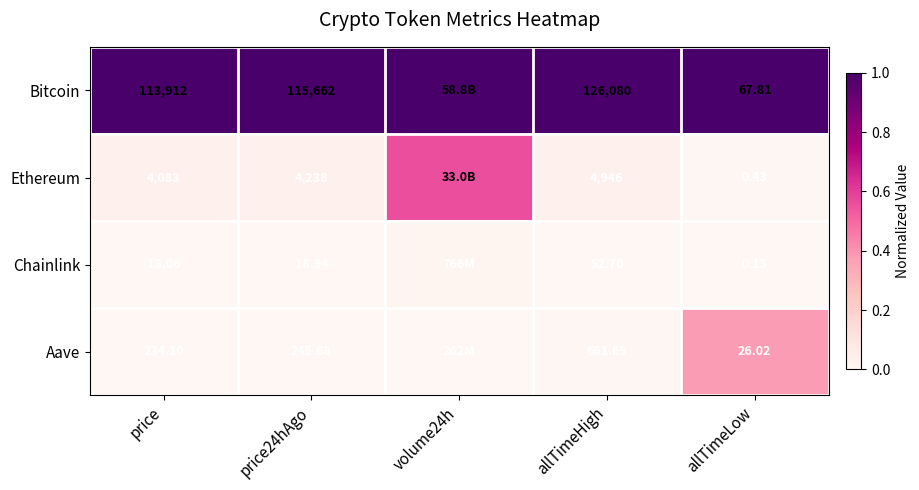

Between price24hAgo and allTimeLow, which is larger?

price24hAgo